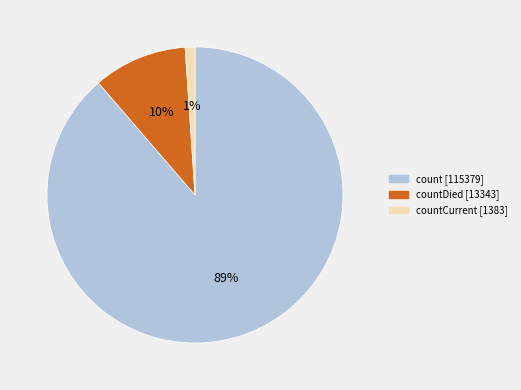

To the nearest percent, what is the difference between the largest and smallest slice percentages?

88%